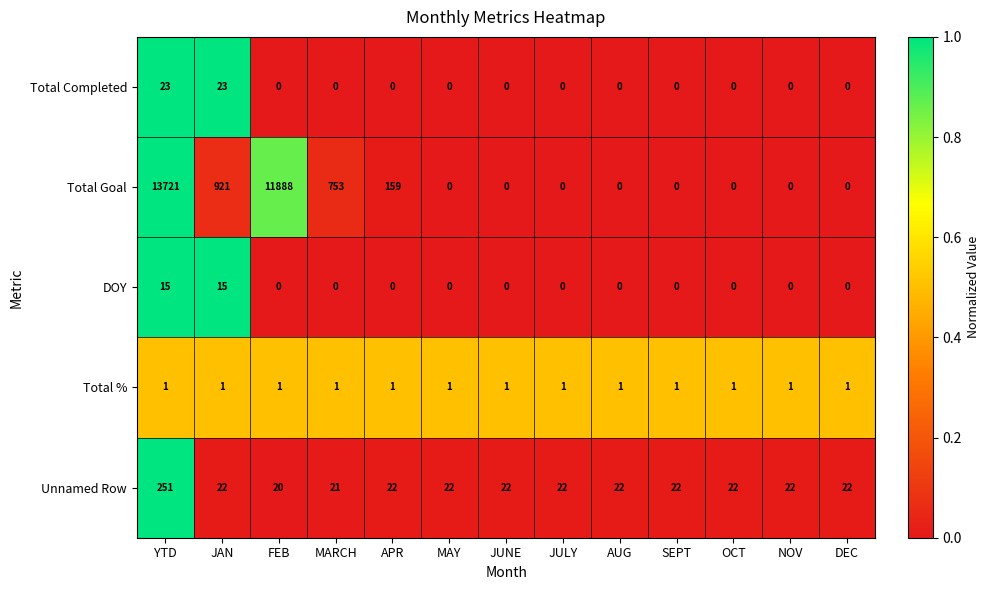

Rank the series by their maximum value, from highest to lowest.

Total Goal, Unnamed Row, Total Completed, DOY, Total %